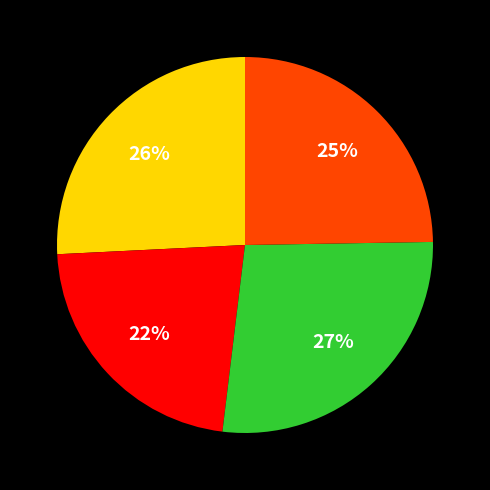

To the nearest percent, what is the average slice percentage?

25%